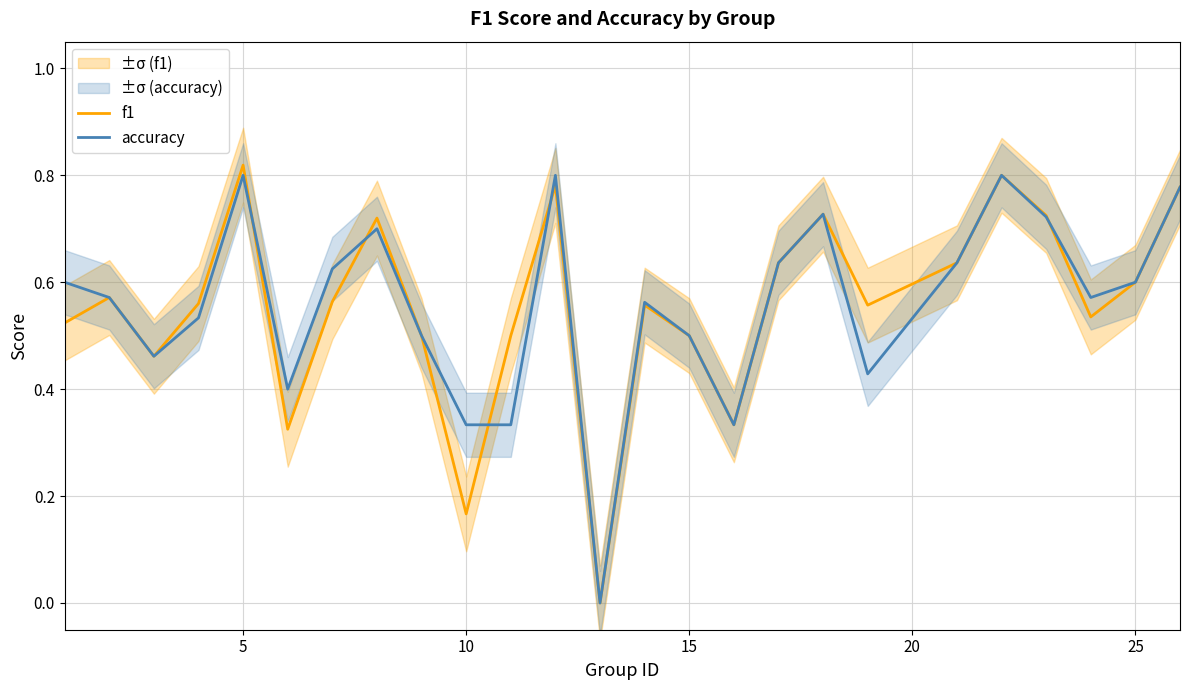

True or false: accuracy has more than 1 points higher than both neighbors.

True